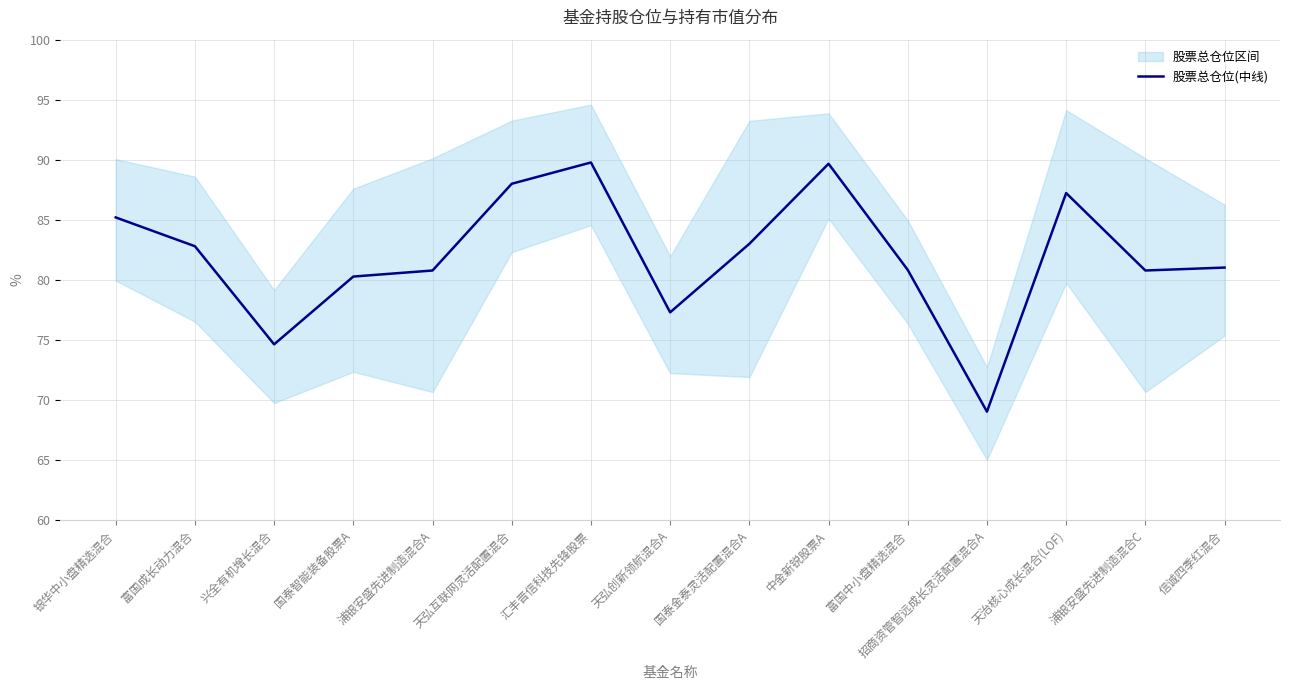

What is the value of the 5th point from the left?

80.8